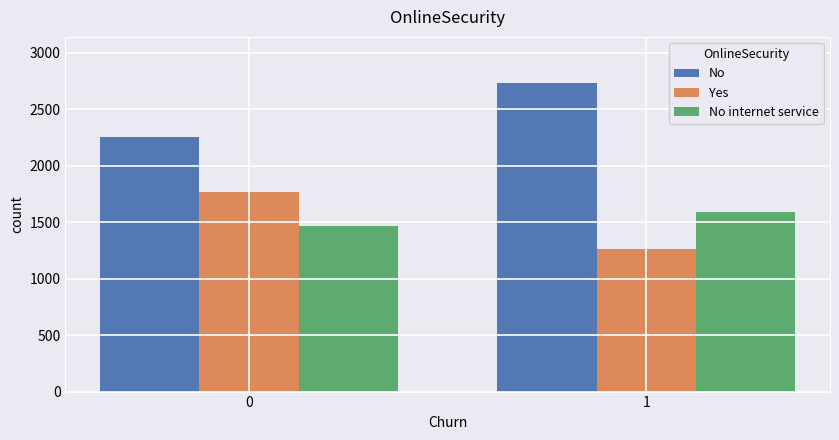

Is it true that No equals 1479 at 0?

False